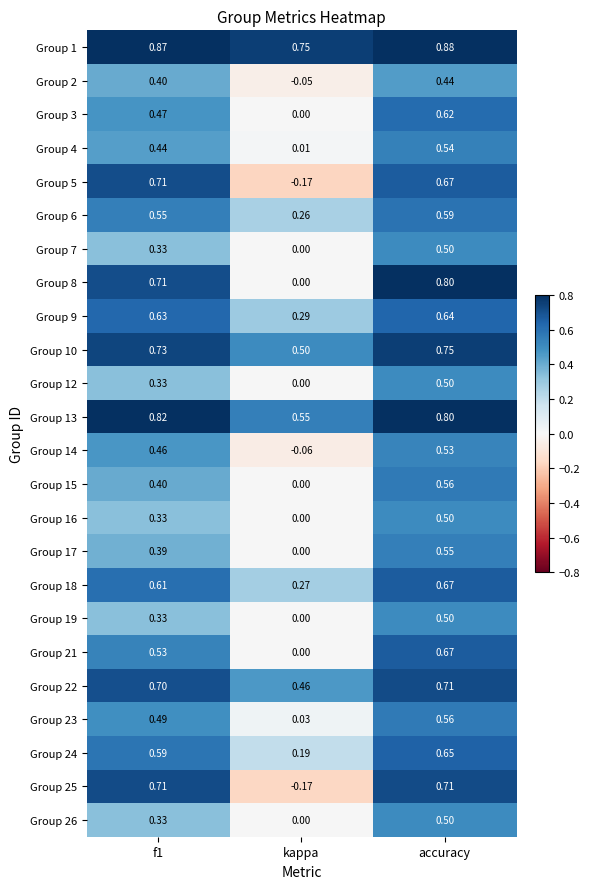

Between kappa and accuracy, which series saw the biggest shift?

Group 25